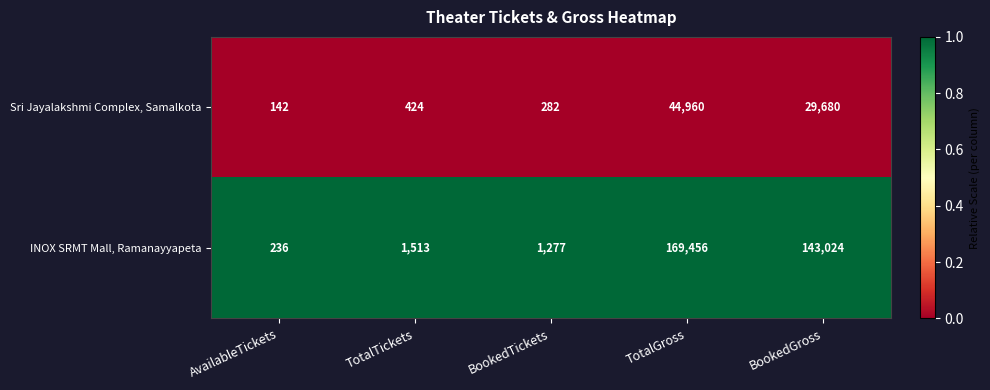

Where is INOX SRMT Mall, Ramanayyapeta nearest to the value 84846?

BookedGross